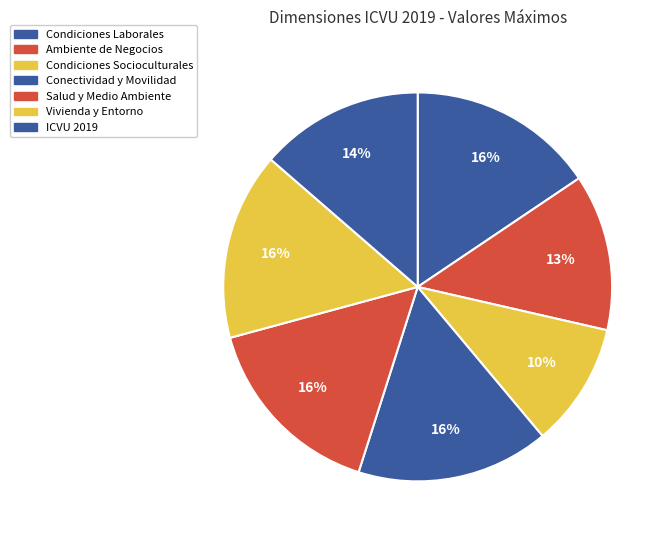

How many segments does this pie chart have?

7